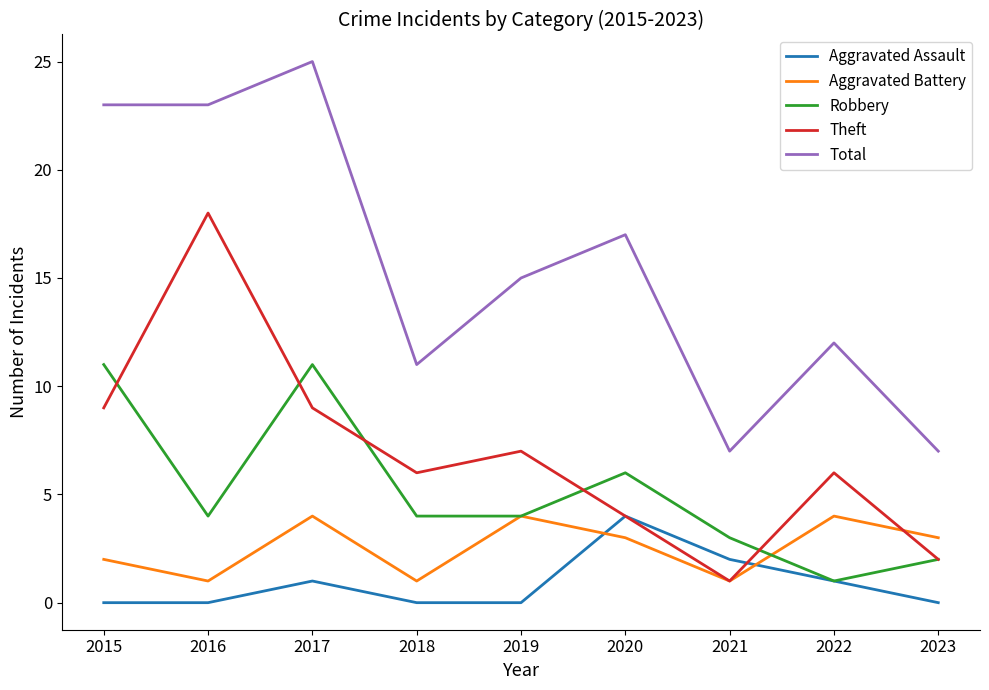

Which series has the largest total across all categories?

Total